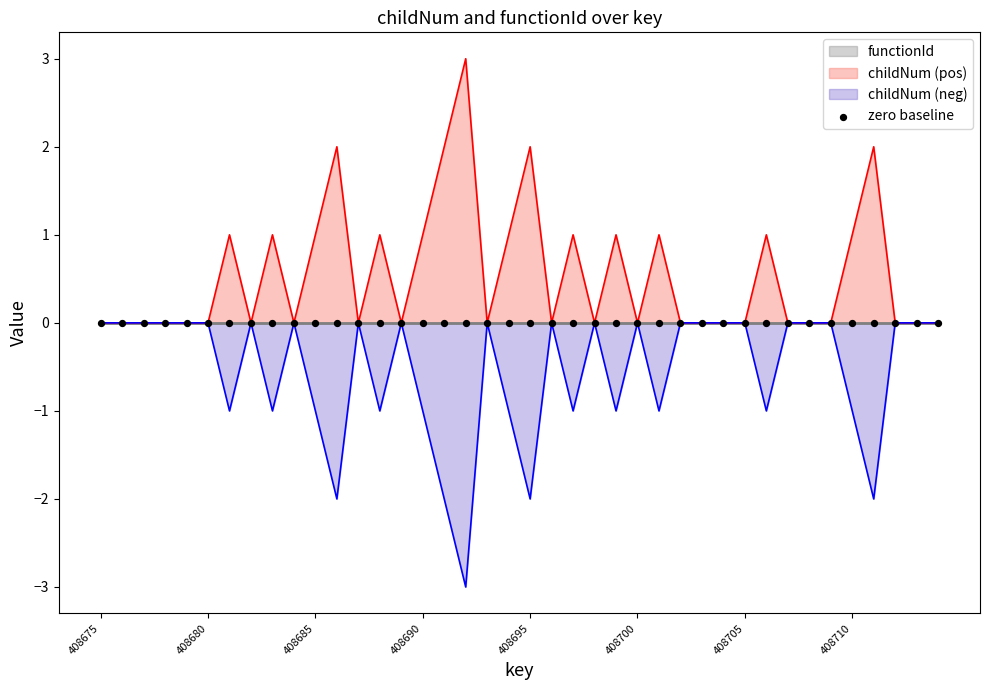

The childNum (neg) series shows -2 at 408710. True or false?

False